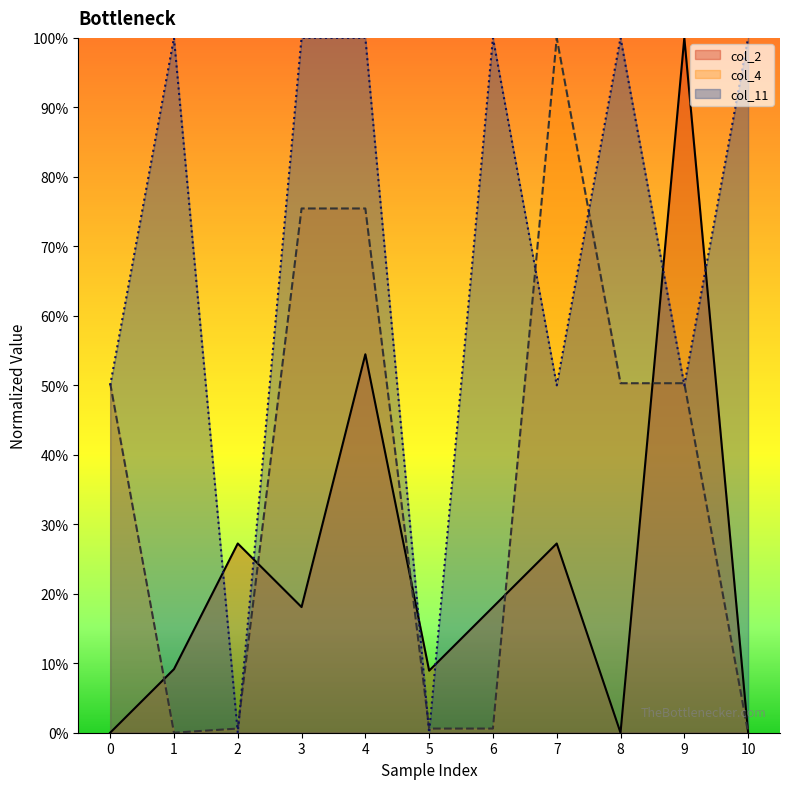

How many series are shown in this chart?

3